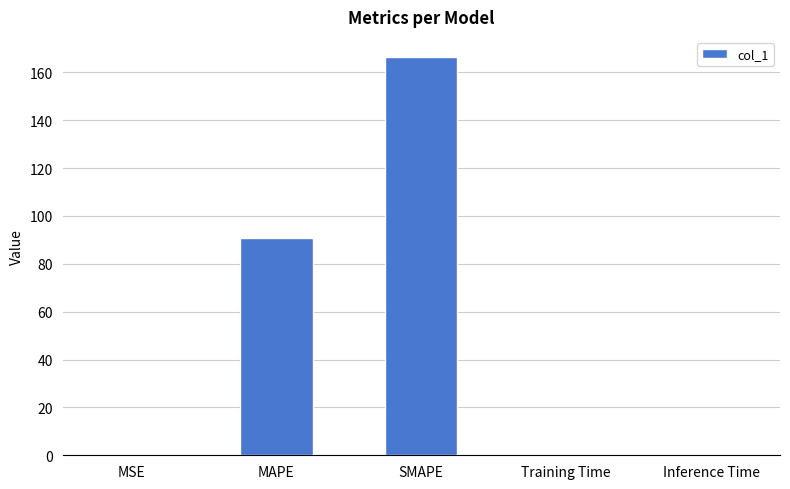

How many data points does each series have?

5